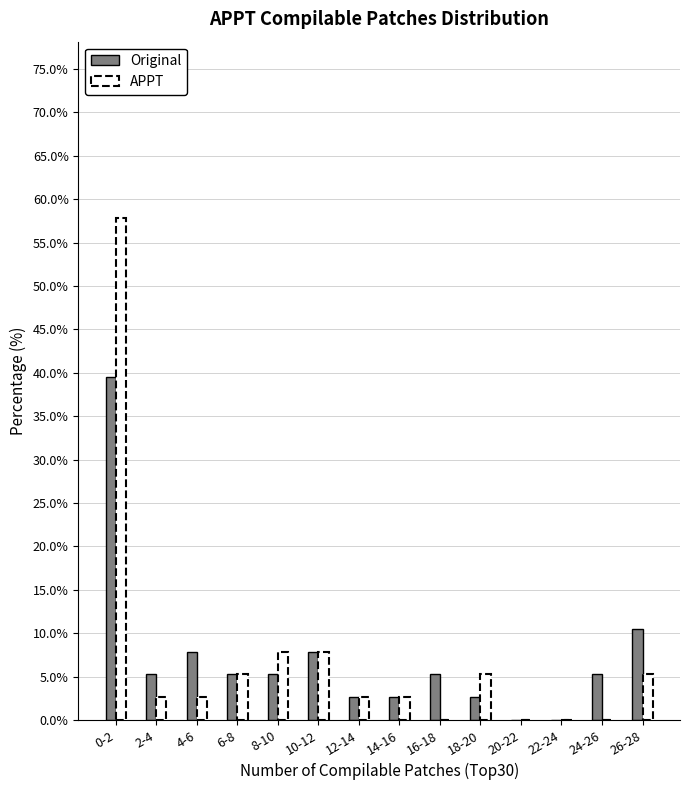

Reading left to right, extract all data points from this chart.

Original: 0-2=39.5	2-4=5.3	4-6=7.9	6-8=5.3	8-10=5.3	10-12=7.9	12-14=2.6	14-16=2.6	16-18=5.3	18-20=2.6	20-22=0.0	22-24=0.0	24-26=5.3	26-28=10.5
APPT: 0-2=57.9	2-4=2.6	4-6=2.6	6-8=5.3	8-10=7.9	10-12=7.9	12-14=2.6	14-16=2.6	16-18=0.0	18-20=5.3	20-22=0.0	22-24=0.0	24-26=0.0	26-28=5.3